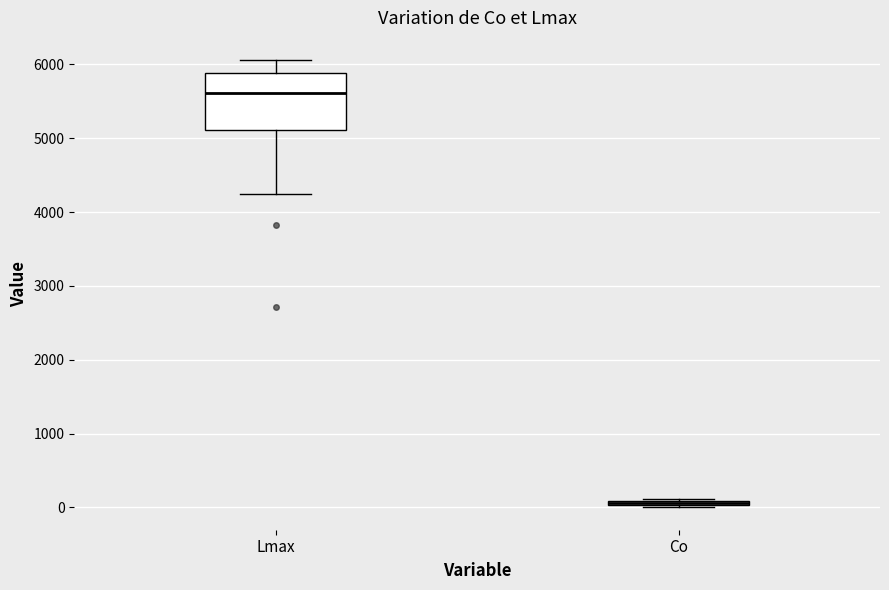

Comparing the boxes themselves (not the whiskers), which one is the tallest?

Lmax